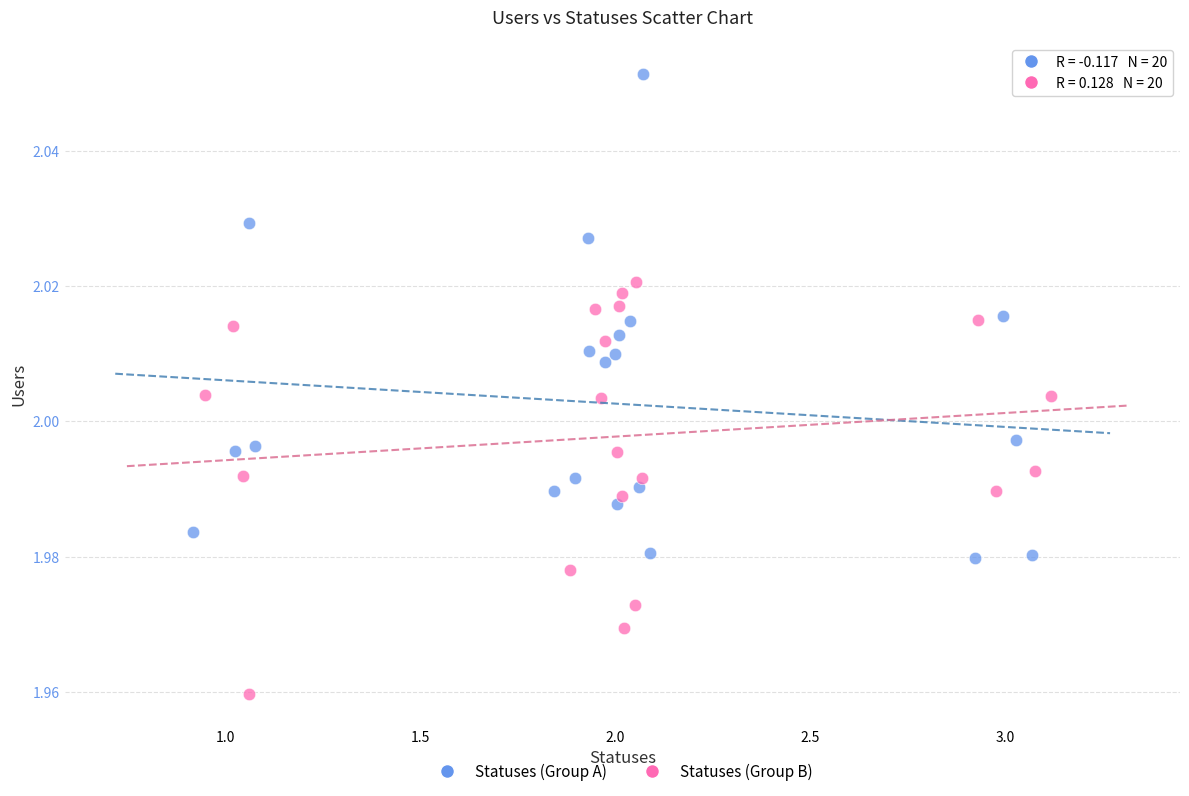

Which series contains the highest Y value?

Statuses (Group A)